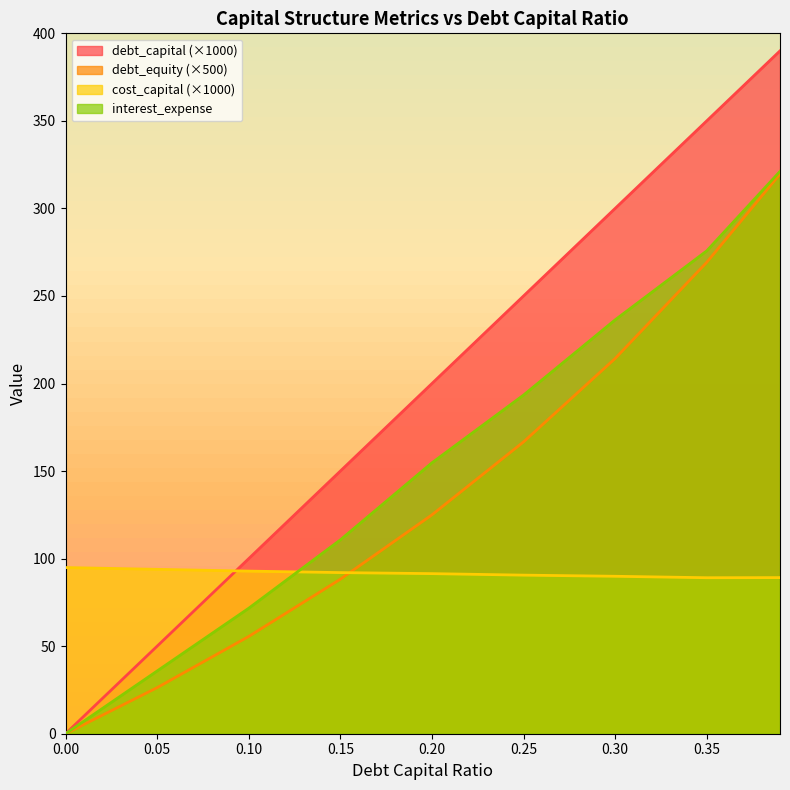

The debt_equity series shows 12.0 at 0.1. True or false?

False